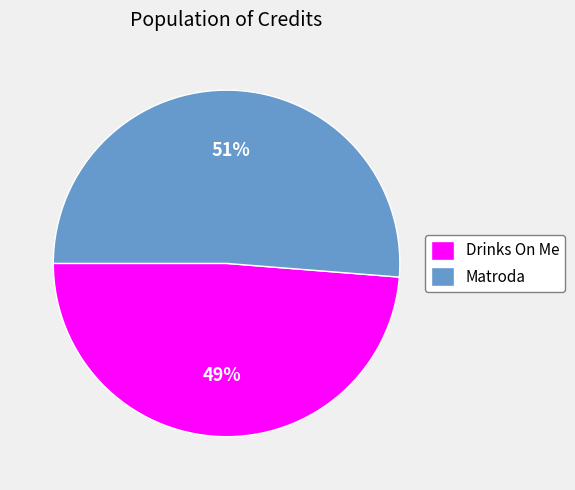

Does any single category account for the majority?

Yes